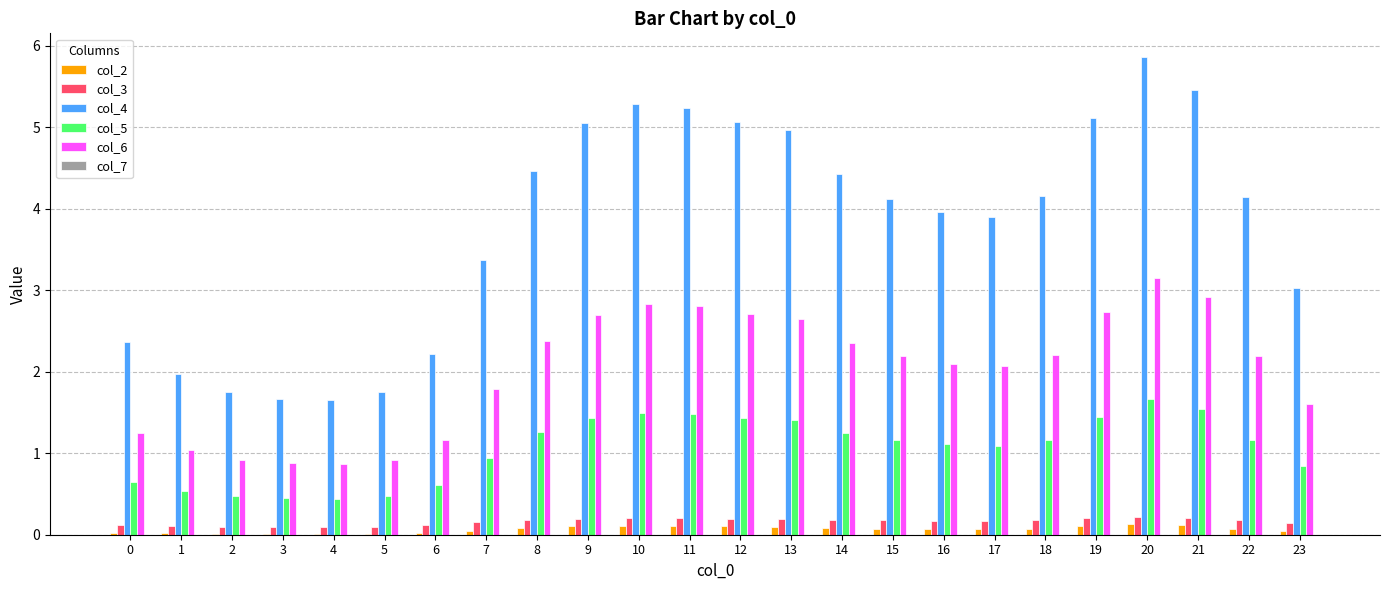

What is the approximate value of col_5 at 16?

1.1